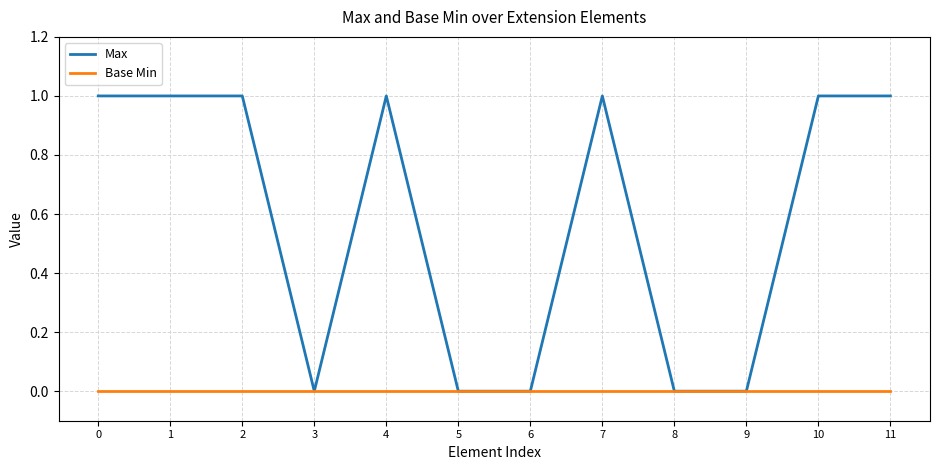

What is the sum of the Max values at 2 and 6?

1